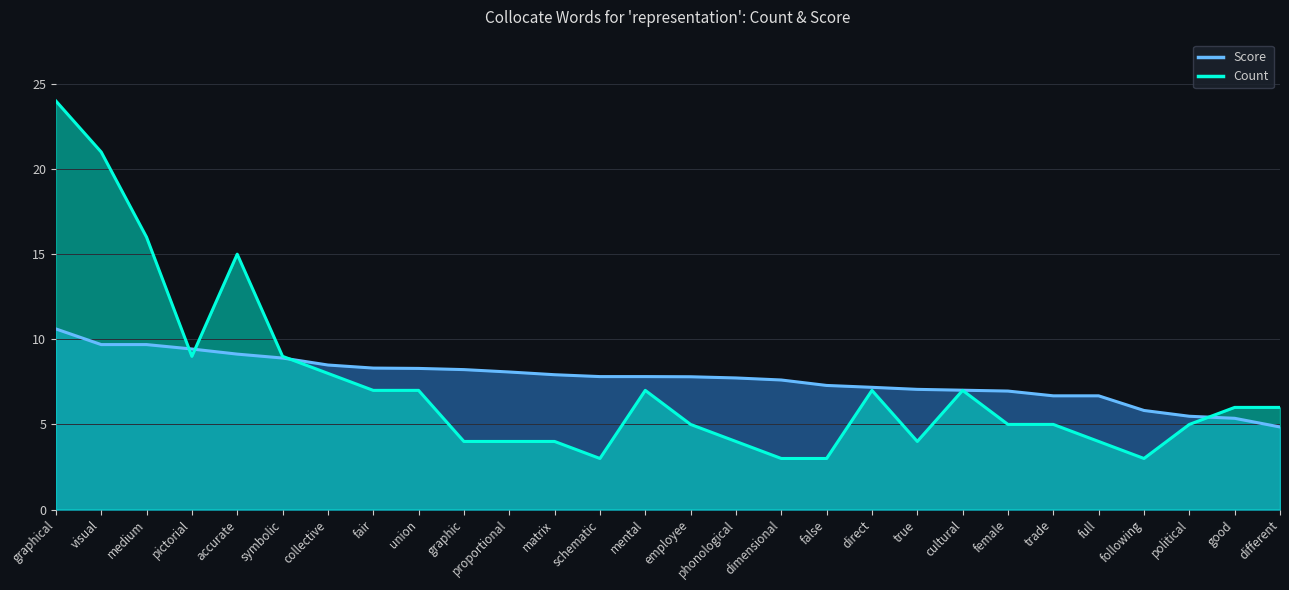

What is the difference between the maximum and second lowest values in the Count series?

21.0